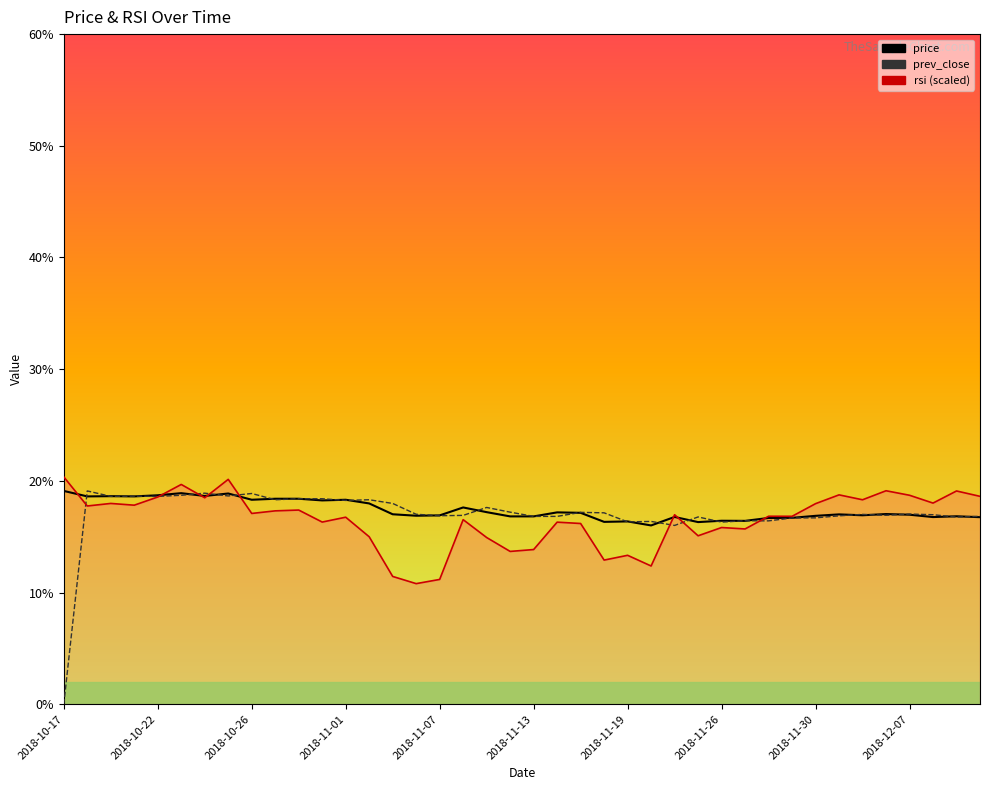

What is the maximum value for price?

19.1